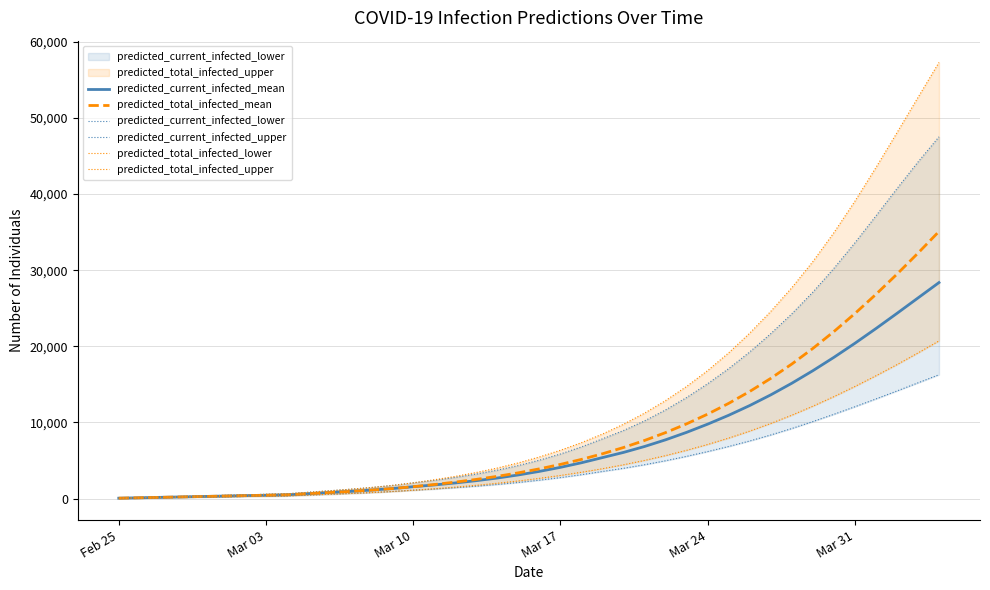

Reading right to left, transcribe all the data shown in this chart.

predicted_current_infected_mean: 28368	26345	24319	22325	20392	18543	16791	15146	13621	12220	10943	9777	8701	7721	6843	6065	5387	4707	4105	3574	3107	2702	2355	2055	1793	1563	1315	1116	947	793	646	498	443	388	332	277	222	166	111	55
predicted_total_infected_mean: 35080	32231	29469	26818	24298	21927	19714	17667	15786	14068	12506	11092	9817	8668	7636	6711	5886	5150	4493	3906	3384	2923	2521	2165	1848	1563	1315	1116	947	793	646	498	443	388	332	277	222	166	111	55
predicted_current_infected_lower: 16266	15201	14132	13088	12062	11070	10114	9203	8354	7568	6844	6175	5549	4971	4447	3978	3565	3139	2759	2420	2119	1856	1629	1430	1255	1101	931	793	675	567	463	360	320	280	240	200	160	120	80	40
predicted_current_infected_upper: 47507	44194	40694	37113	33577	30219	27101	24256	21658	19256	17068	15084	13275	11647	10204	8940	7849	6786	5857	5046	4340	3734	3221	2781	2402	2072	1728	1455	1228	1022	826	630	560	490	420	350	280	210	140	70
predicted_total_infected_lower: 20708	19126	17592	16127	14722	13389	12131	10952	9864	8863	7946	7107	6343	5647	5014	4442	3925	3459	3039	2660	2319	2016	1749	1510	1295	1101	931	793	675	567	463	360	320	280	240	200	160	120	80	40
predicted_total_infected_upper: 57272	52672	48040	43460	39042	34908	31114	27686	24579	21727	19140	16812	14729	12874	11225	9766	8479	7346	6347	5466	4690	4014	3431	2921	2472	2072	1728	1455	1228	1022	826	630	560	490	420	350	280	210	140	70